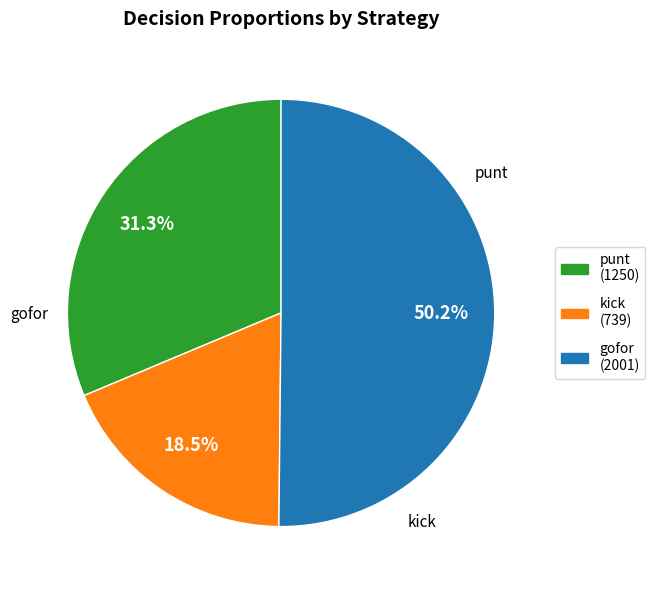

How many slices are in this pie chart?

3